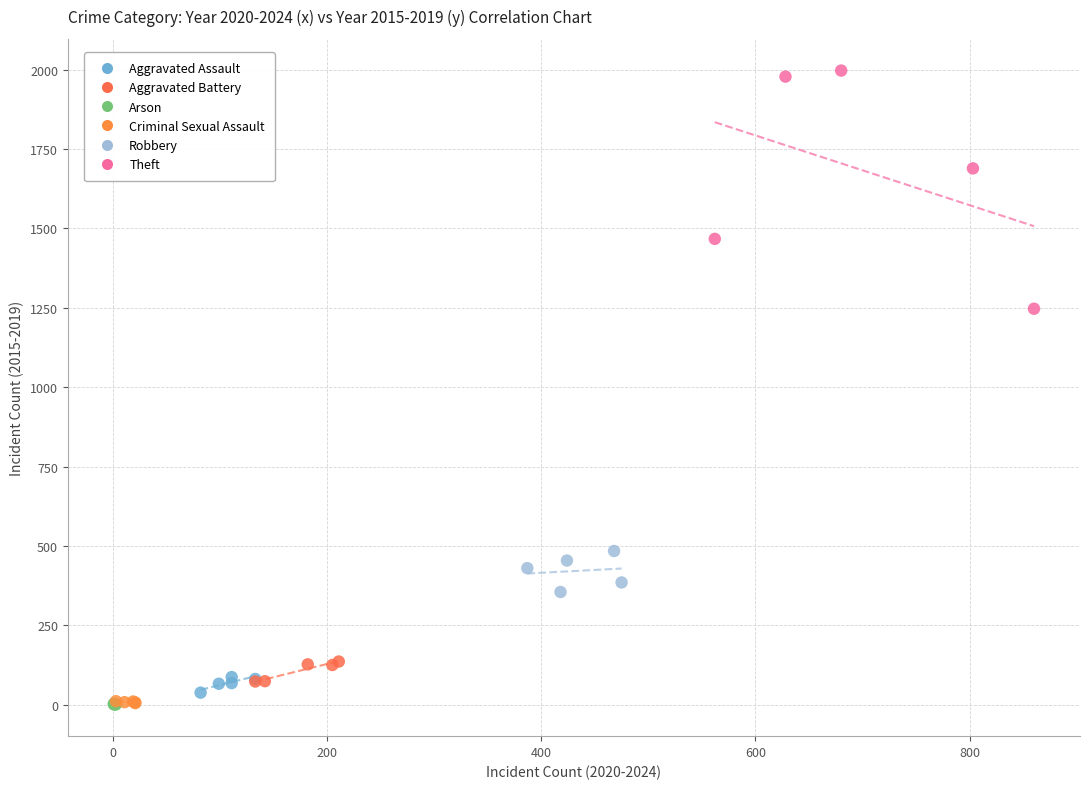

Which series reaches the maximum Y coordinate?

Theft